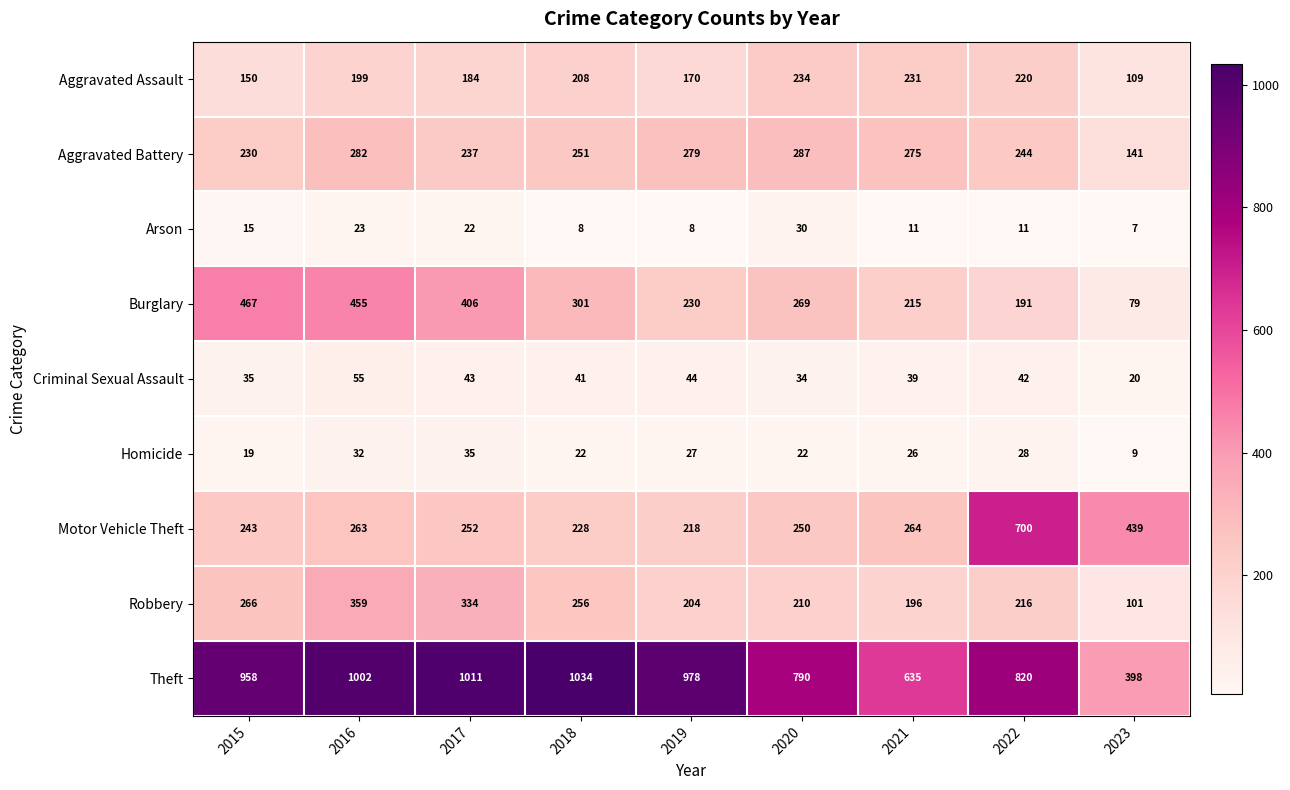

What is the total value across all series at 2016?

2670